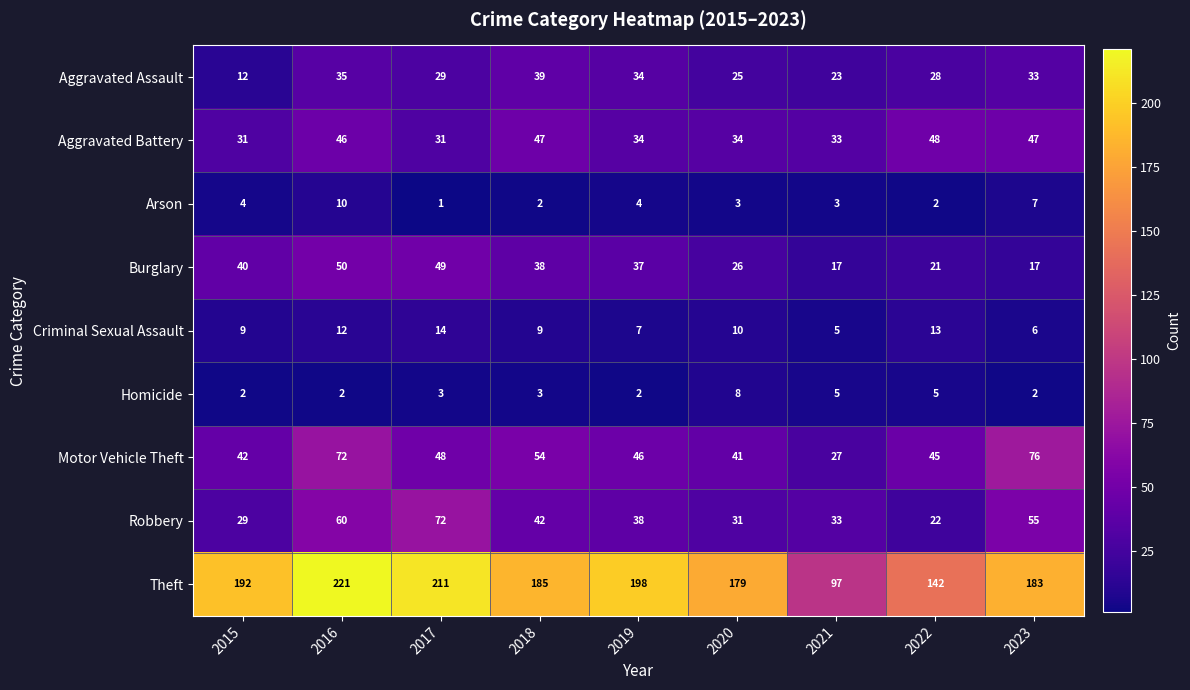

Where is Motor Vehicle Theft nearest to the value 51?

2017